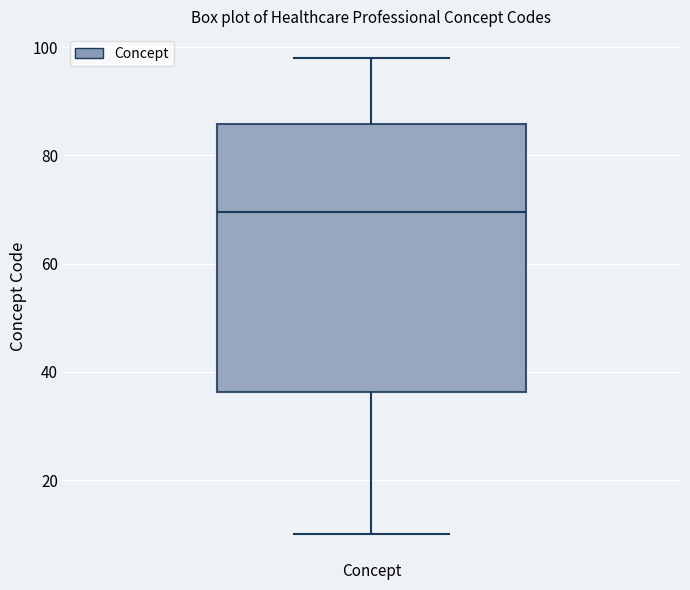

Transcribe this box plot: give where the median line is, the range the box spans, and where the two whiskers end, as read against the y-axis. The values are not printed on the chart, so give them approximately, as read against the axis.

median 70, box 36 to 86, whiskers 10 to 98